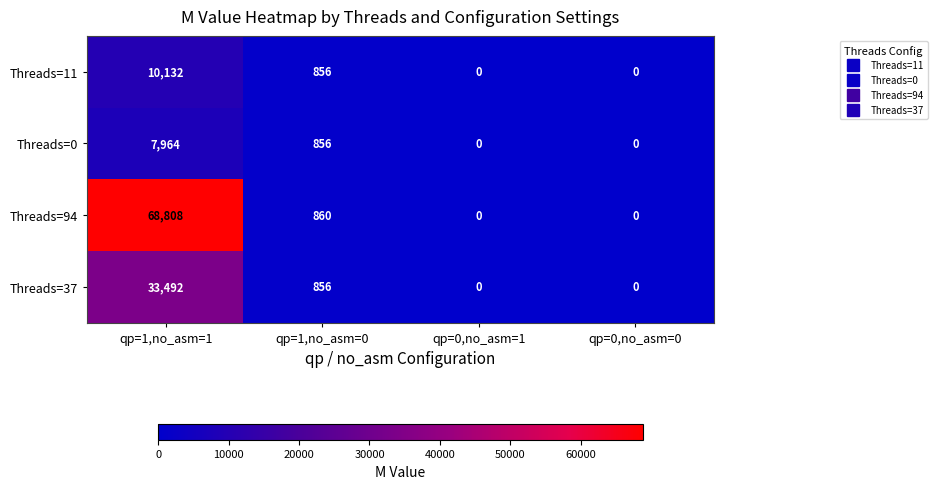

At which label does Threads=11 first exceed 856?

qp=1,no_asm=1